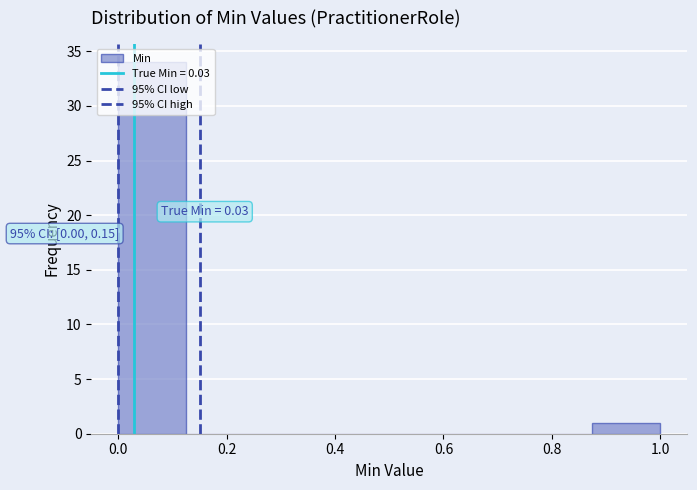

Which range on the x-axis has the tallest bar?

0.000 to 0.125